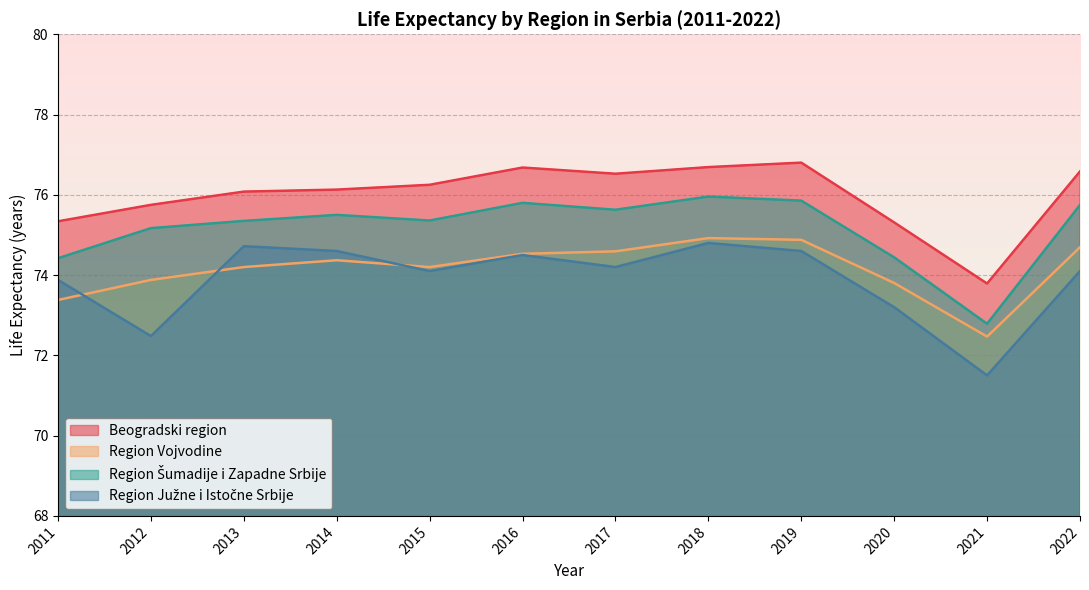

Which category has the highest value in the Region Južne i Istočne Srbije series?

2018